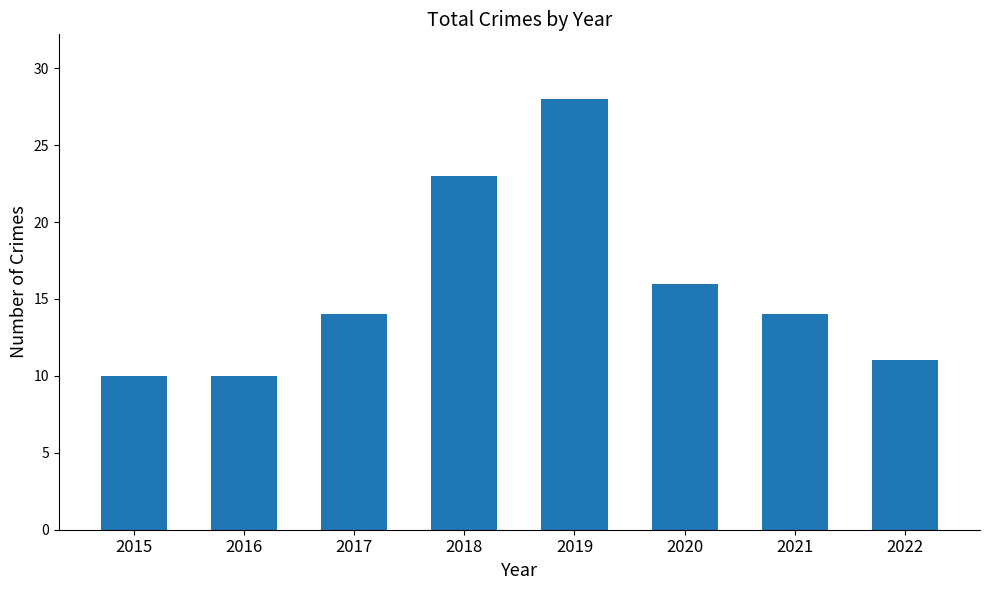

The value at 2021 is 6. True or false?

False